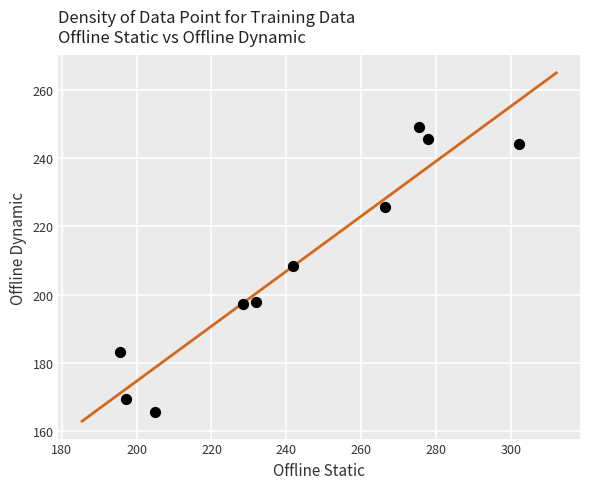

What Y value in the scatter plot is closest to 207?

208.3